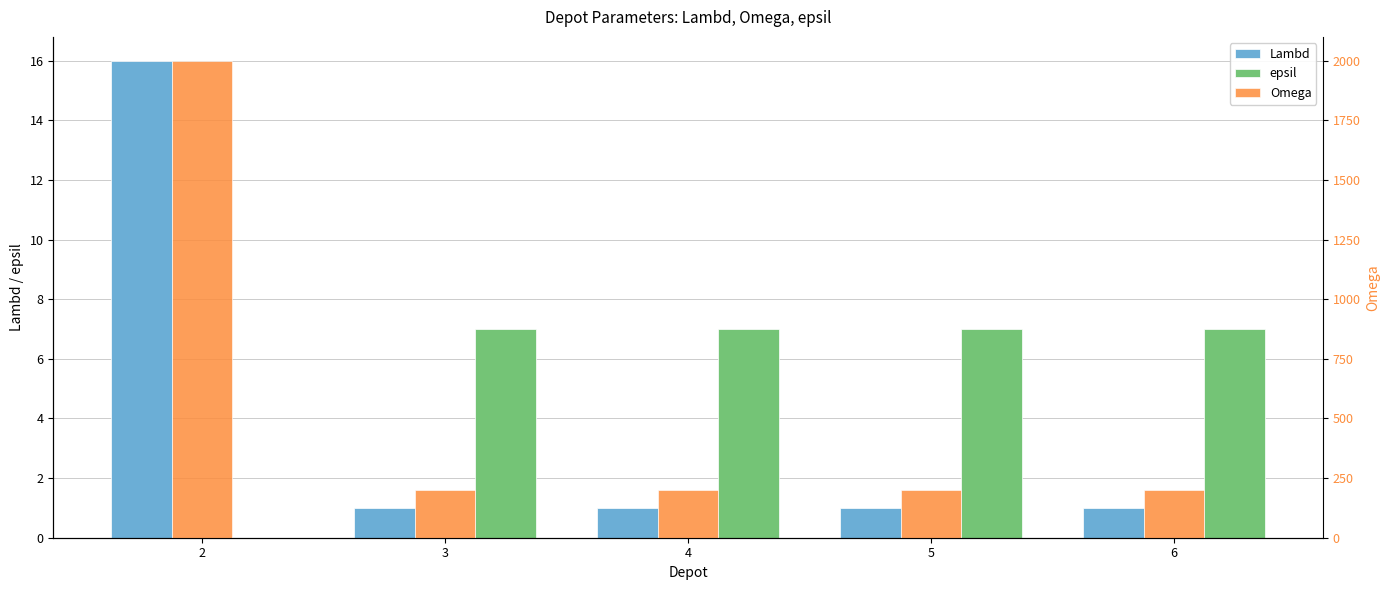

What value does the epsil series have at 5?

7